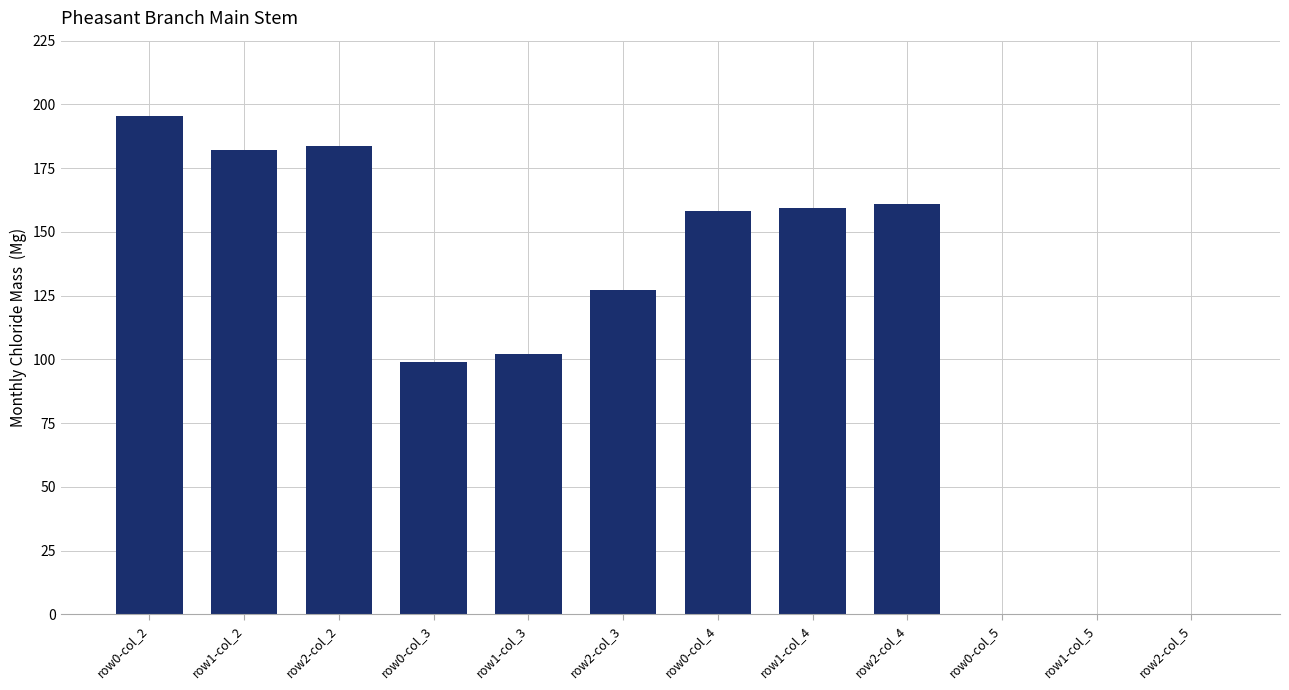

What is the maximum value shown in the chart?

195.4